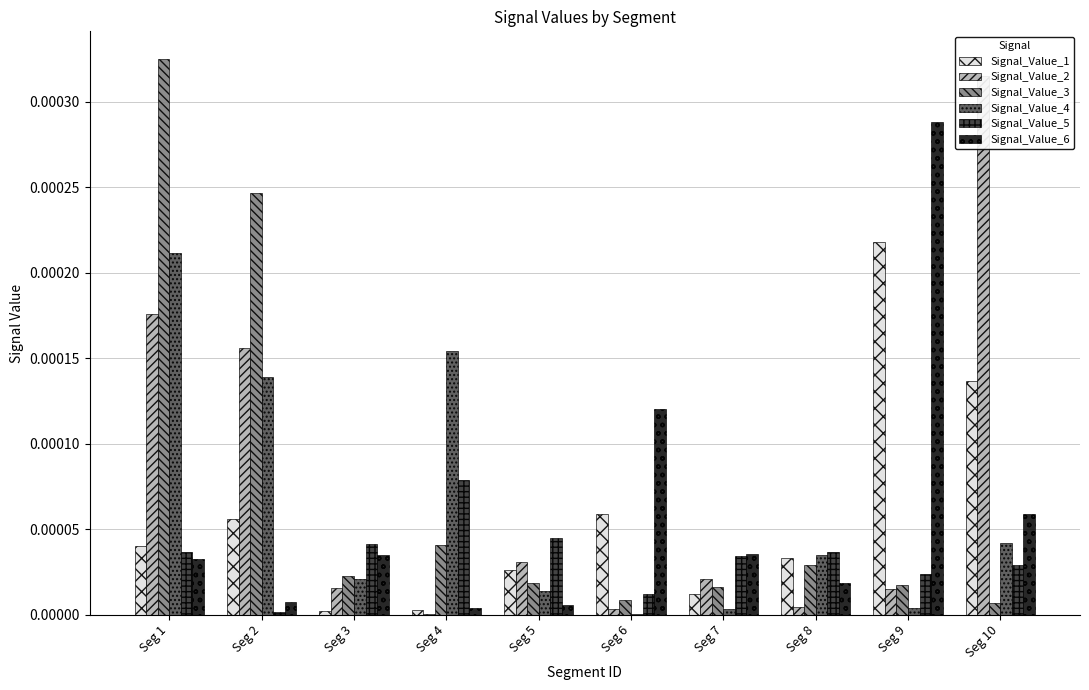

Which has a higher value, Seg 5 or Seg 4?

Seg 5